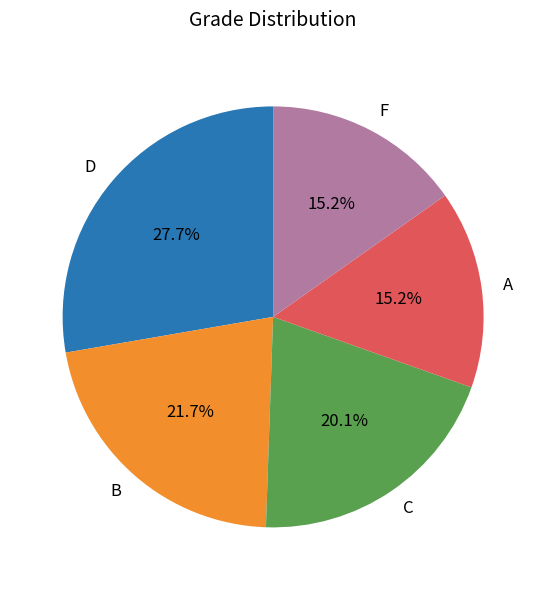

What is the ratio of the value at B to the value at F?

1.4